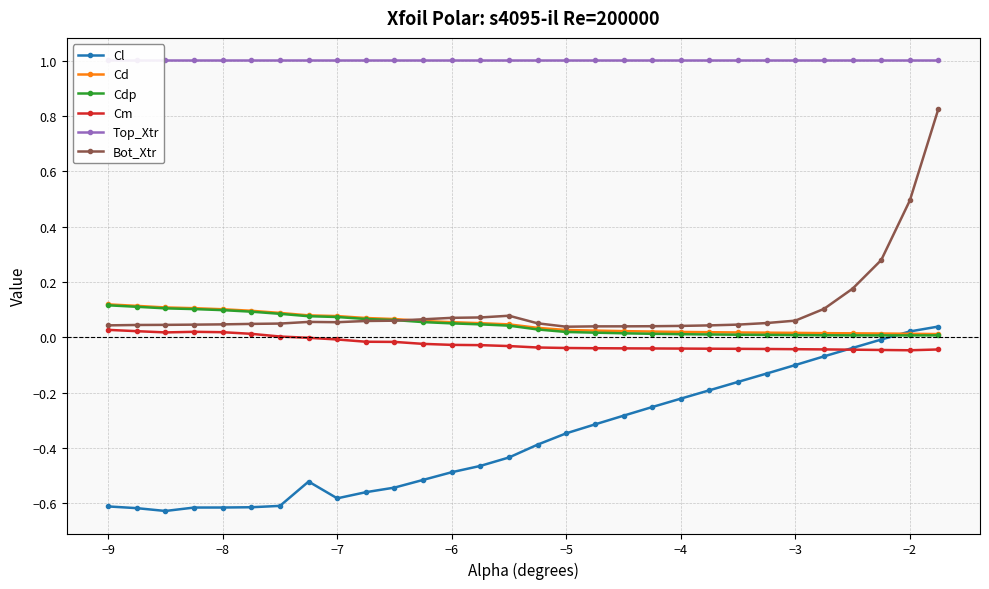

True or false: Cm has more than 0 interior local peaks.

True